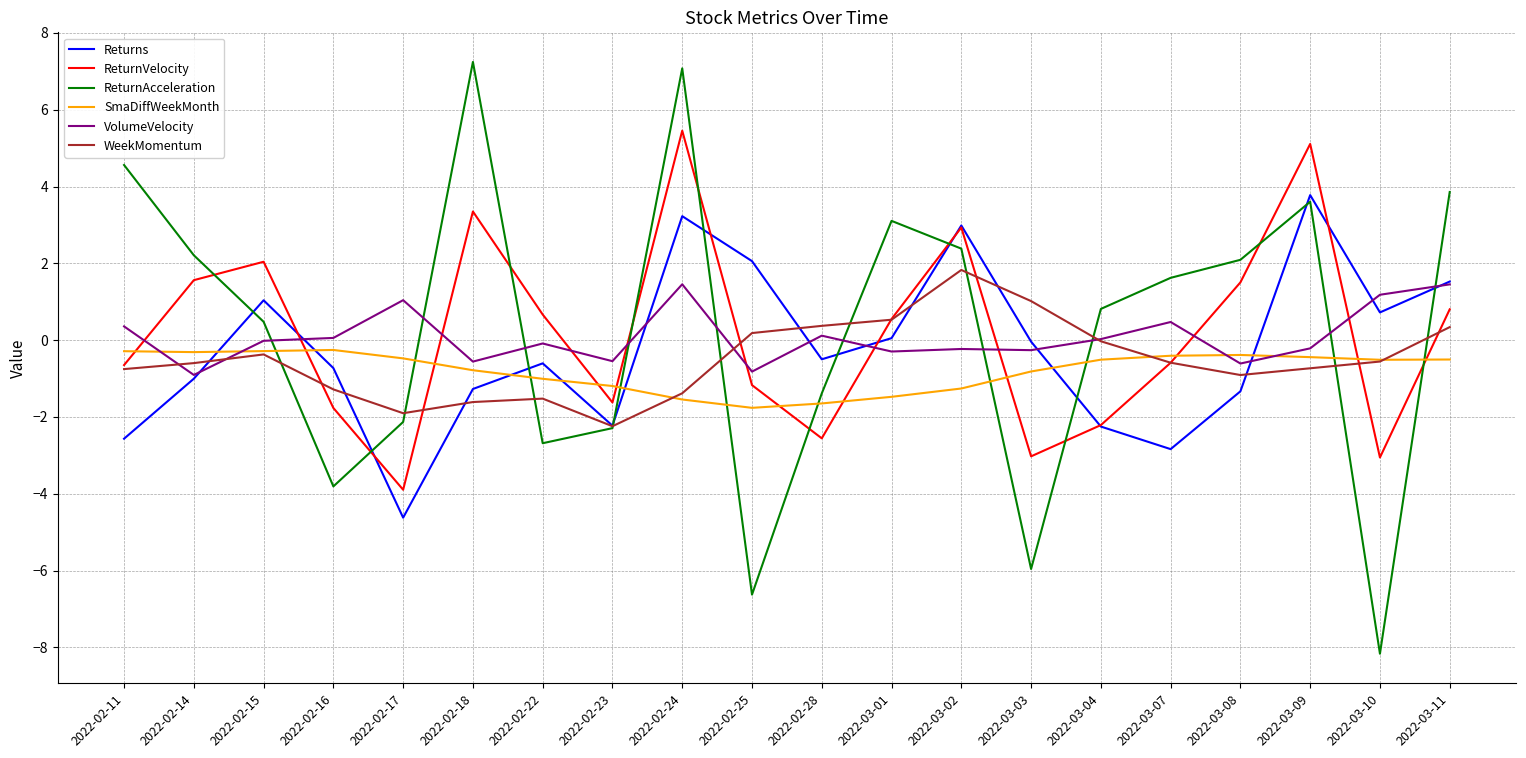

Which category has the lowest value across all series?

2022-03-10